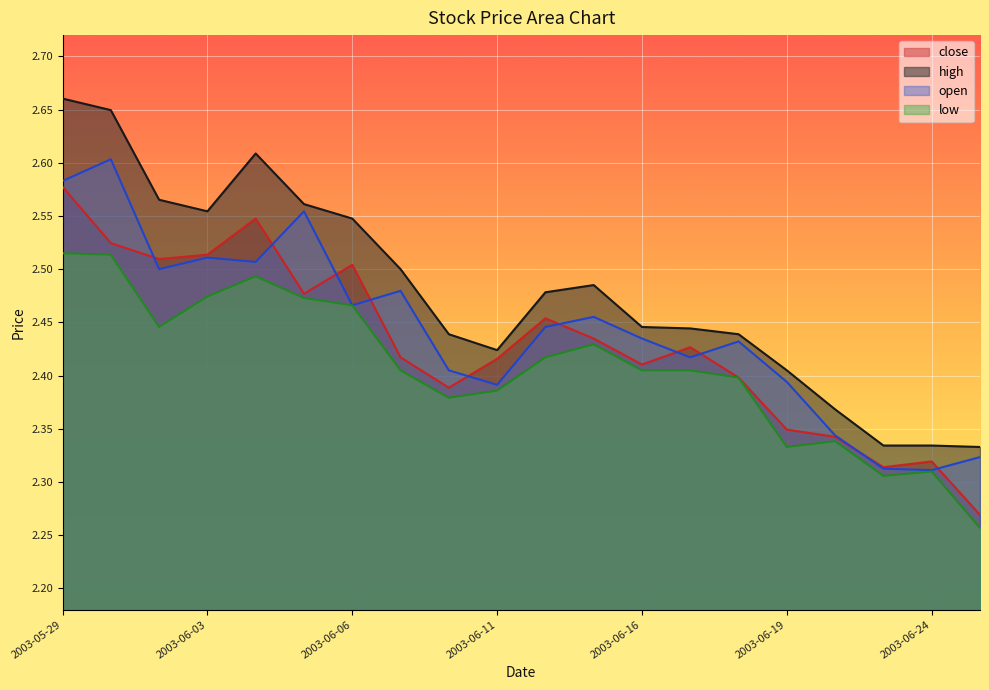

The value of close at 2003-05-29 is 2.6. True or false?

True